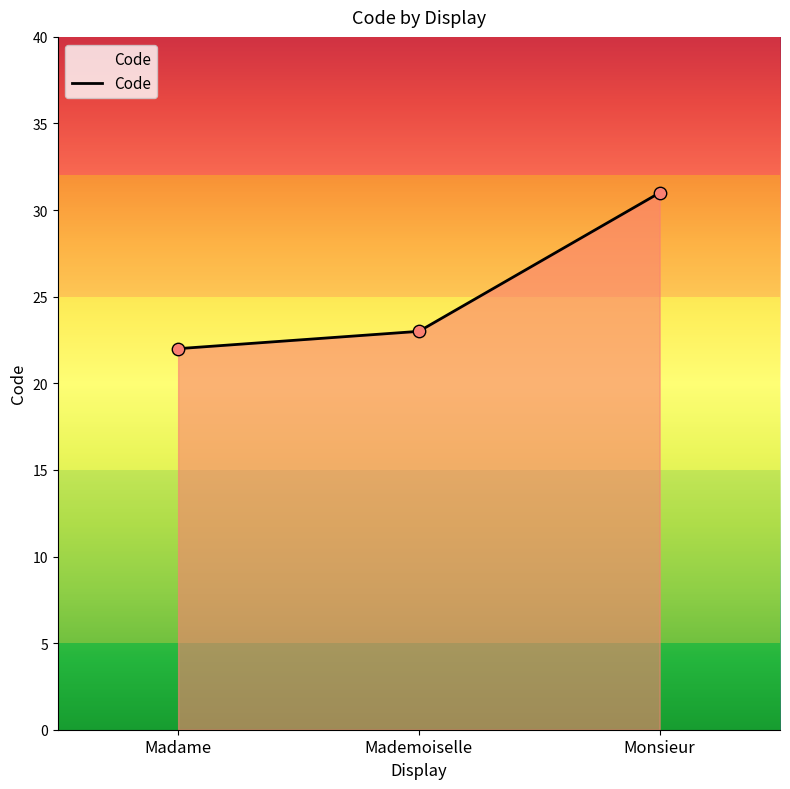

Which has a higher value, Monsieur or Mademoiselle?

Monsieur